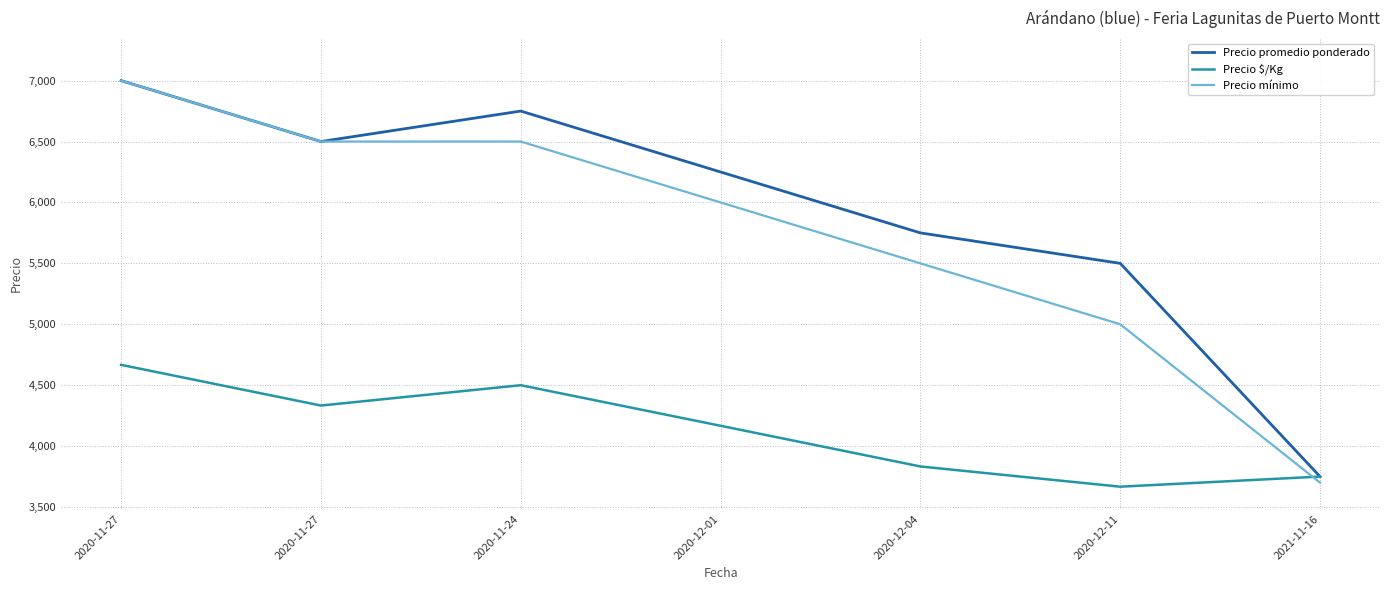

Is this an area chart (filled region under the line)?

No